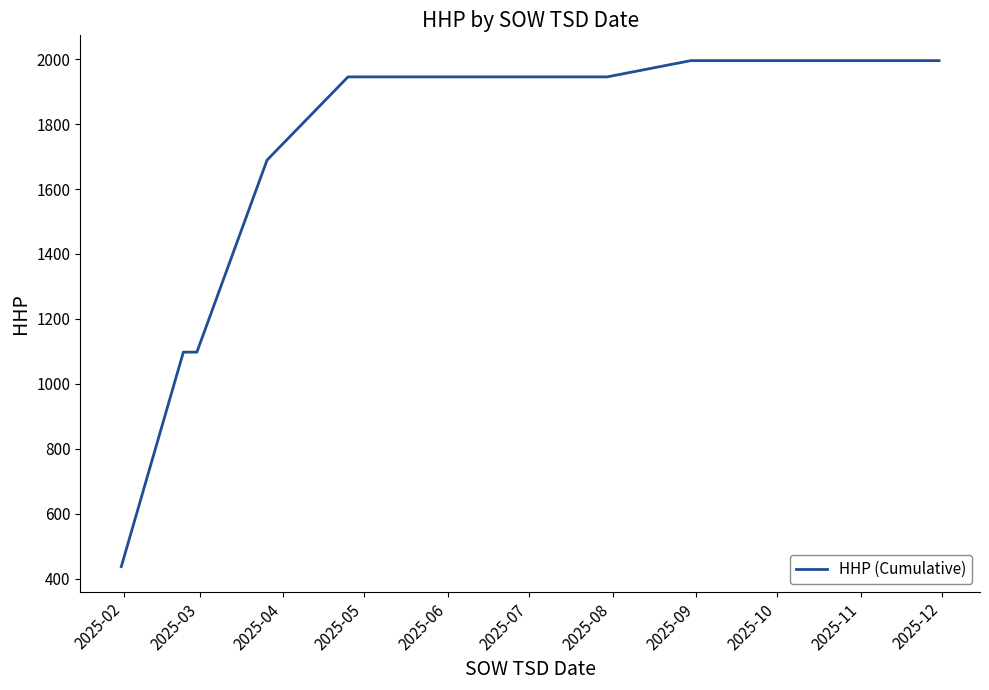

What is the maximum value shown in the chart?

1995